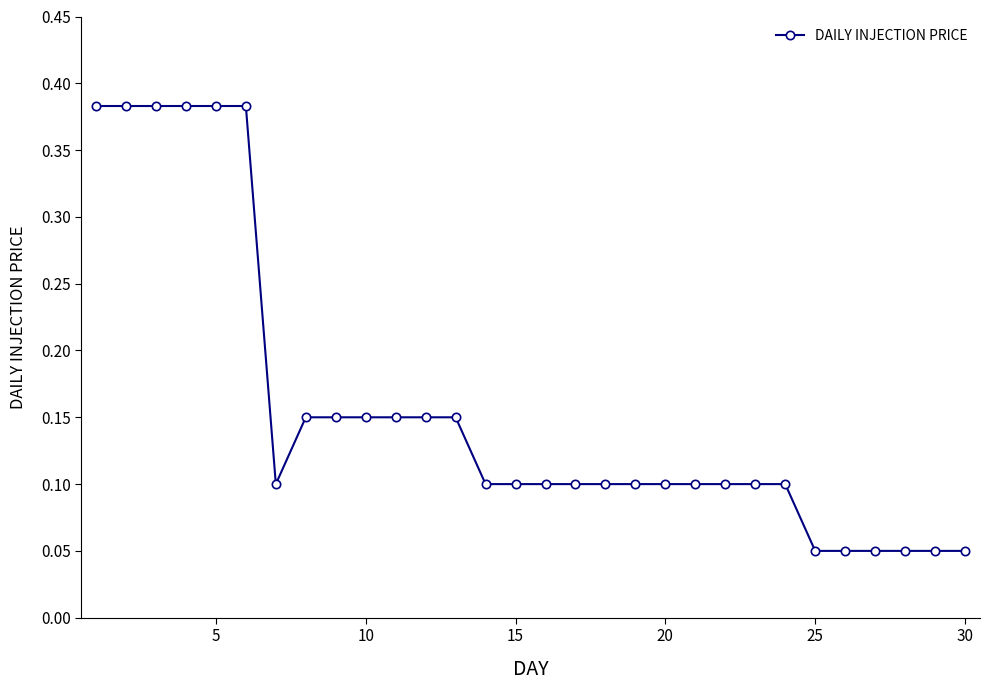

How many values are between 0 and 1?

30